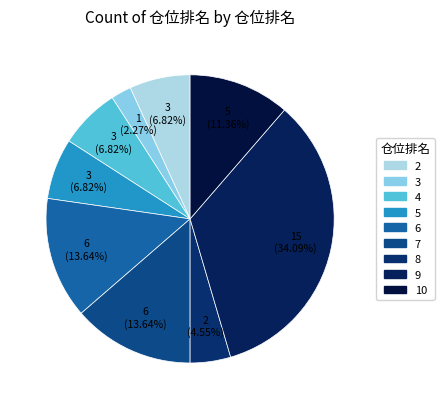

What percentage is the 3 slice, to the nearest percent?

2%